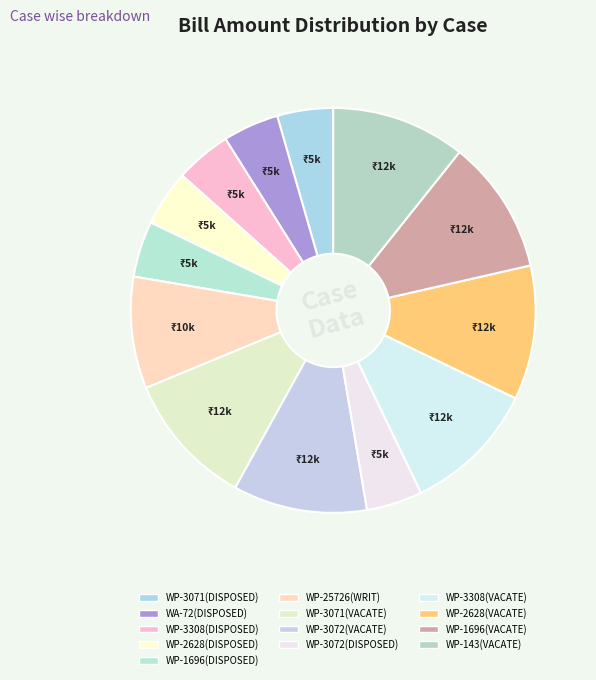

How many segments does this pie chart have?

13